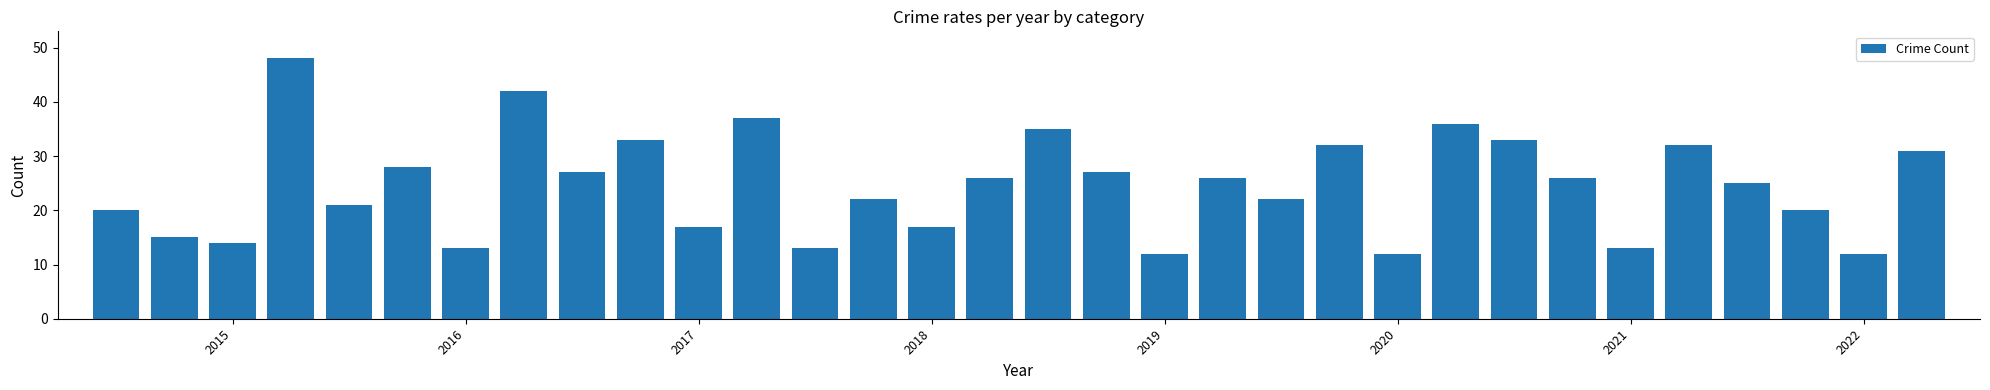

Count the number of categories in the chart.

32